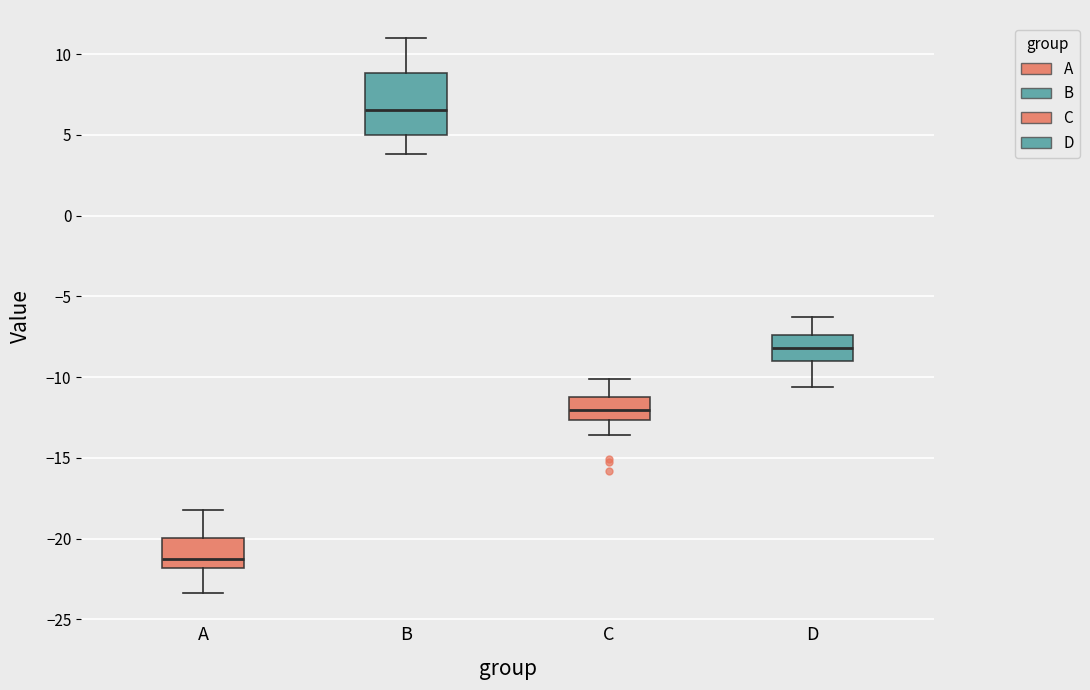

Reading left to right, read every box against the y-axis: the position of its median line, the range the box covers, and the ends of its whiskers. The values are not printed on the chart, so give them approximately, as read against the axis.

A: median -21.0, box -22.0 to -20.0, whiskers -23.5 to -18.0
B: median 6.5, box 5.0 to 9.0, whiskers 4.0 to 11.0
C: median -12.0, box -12.5 to -11.5, whiskers -13.5 to -10.0
D: median -8.0, box -9.0 to -7.5, whiskers -10.5 to -6.5